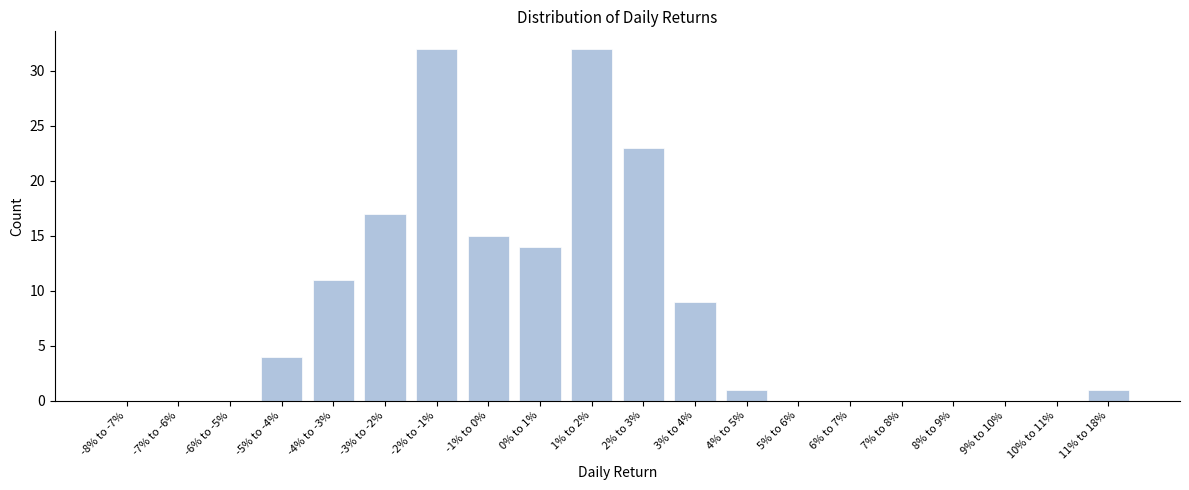

Reading left to right, transcribe all the data shown in this chart.

-8% to -7%=0	-7% to -6%=0	-6% to -5%=0	-5% to -4%=4	-4% to -3%=11	-3% to -2%=17	-2% to -1%=32	-1% to 0%=15	0% to 1%=14	1% to 2%=32	2% to 3%=23	3% to 4%=9	4% to 5%=1	5% to 6%=0	6% to 7%=0	7% to 8%=0	8% to 9%=0	9% to 10%=0	10% to 11%=0	11% to 18%=1